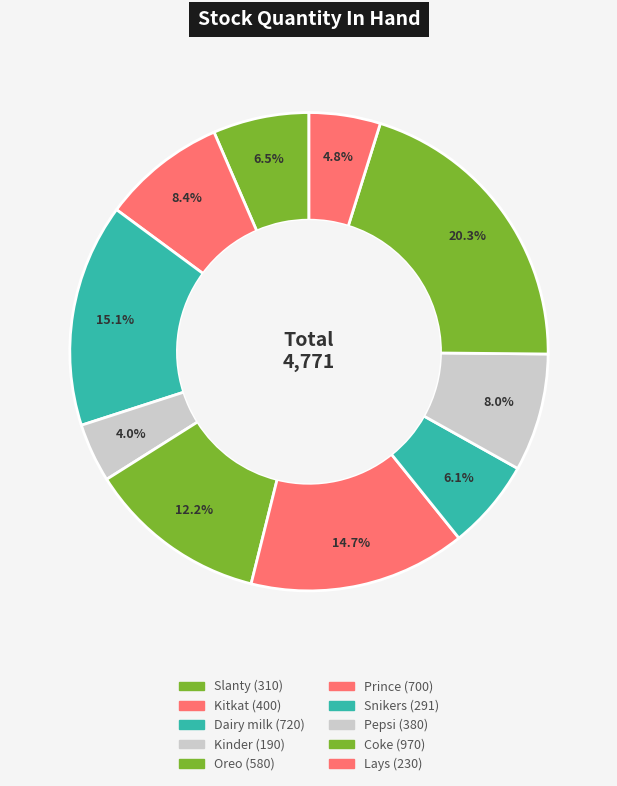

To the nearest percent, what is the difference between the Pepsi and Prince slice percentages?

7%